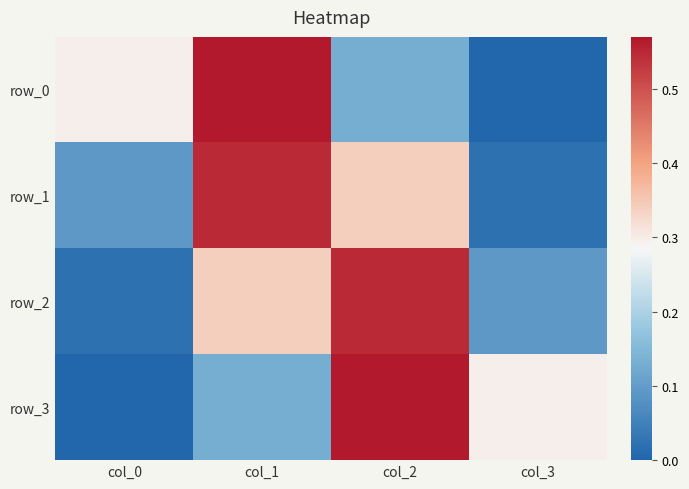

Where is row_0 nearest to the value 0?

col_3